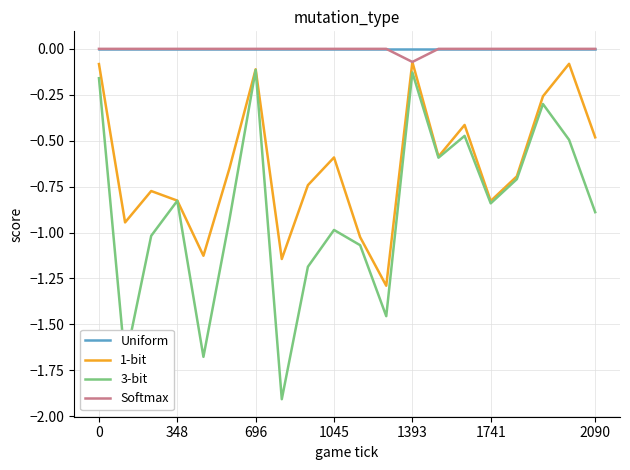

What is the minimum value shown in the chart?

-1.9